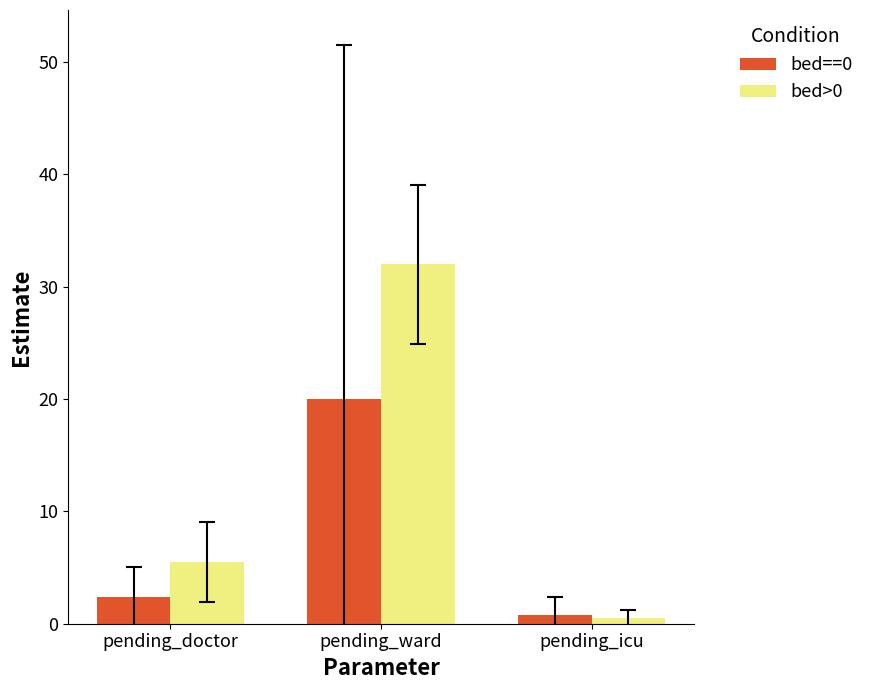

Reading left to right, transcribe all the data shown in this chart.

bed==0: 2.4	20.0	0.8
bed>0: 5.5	32.0	0.5